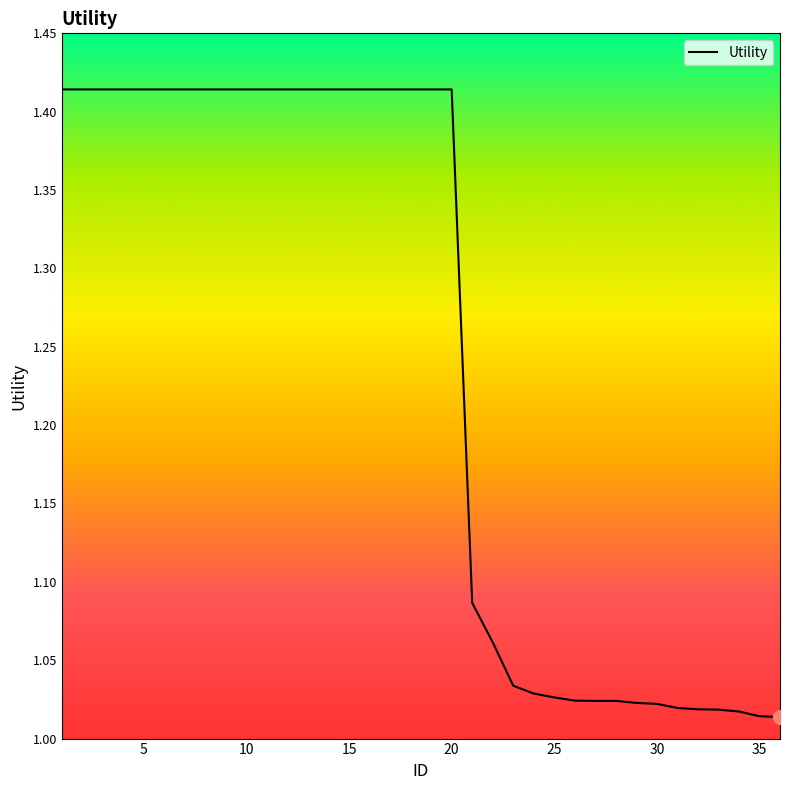

What is the difference between the maximum and minimum values?

0.4